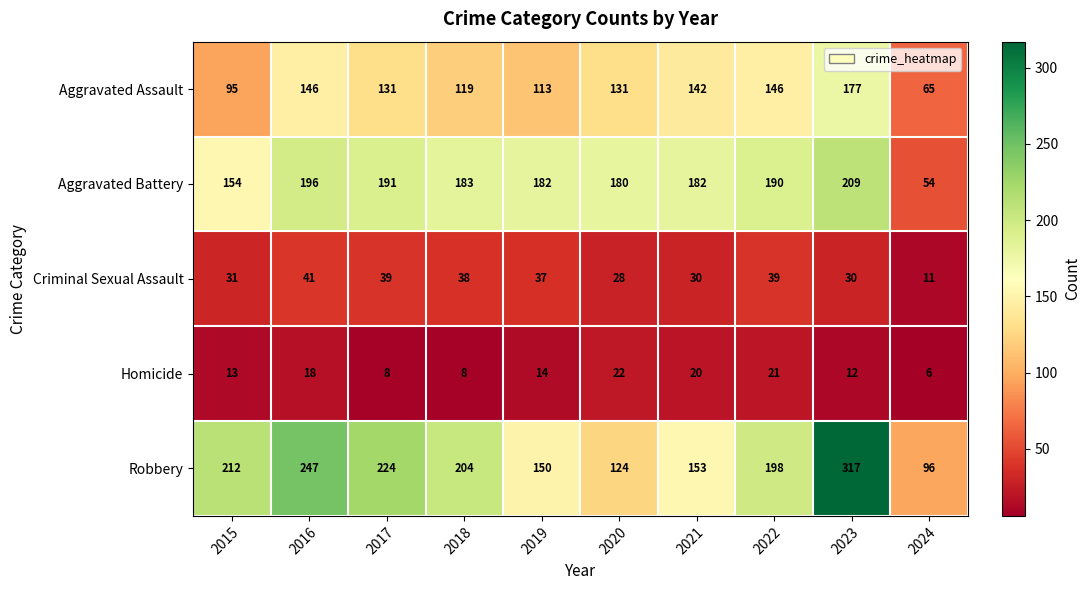

Which series changed the most between 2015 and 2018?

Aggravated Battery